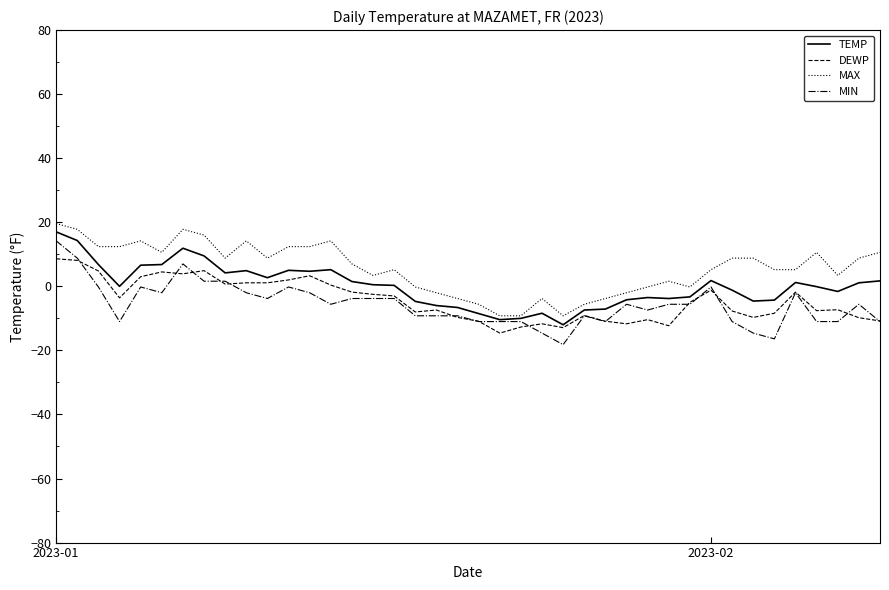

What is the greatest value displayed?

19.6